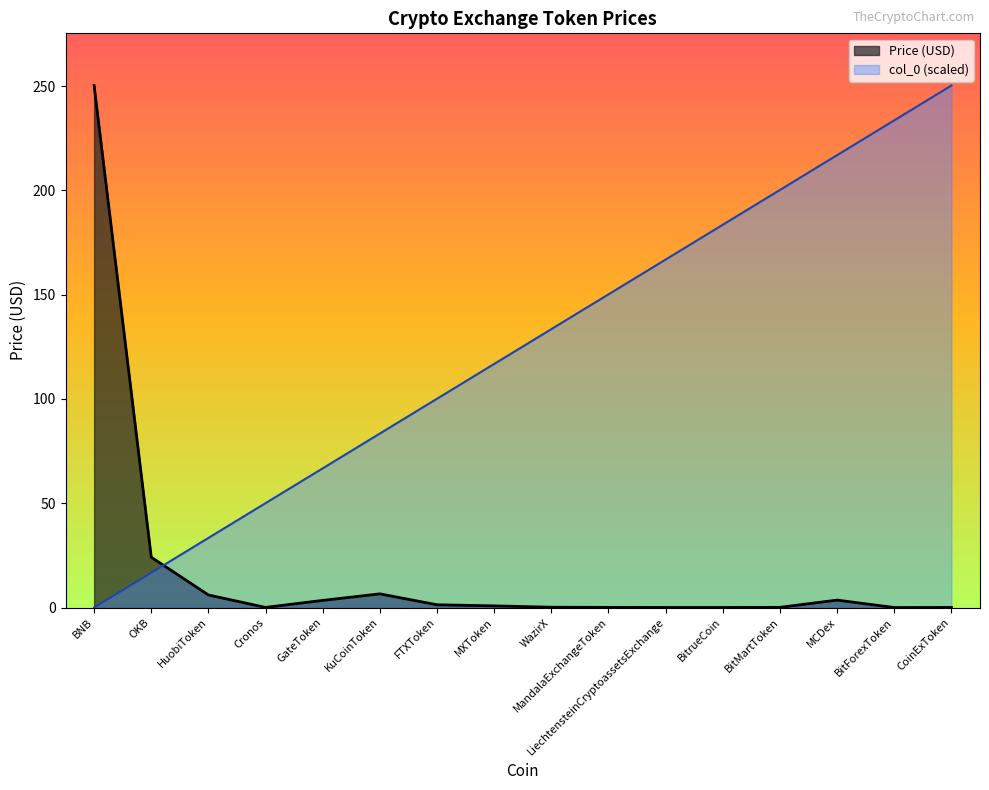

Where is the data nearest to the value 125?

MXToken